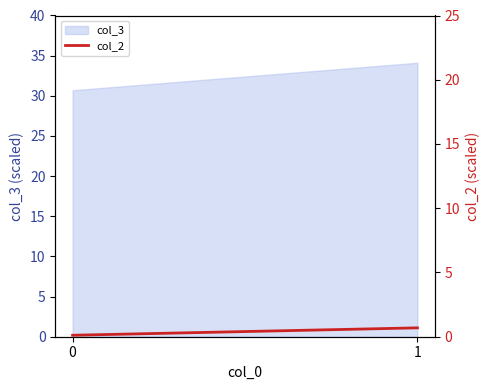

What is the difference between the values at 1 and 0?

0.6